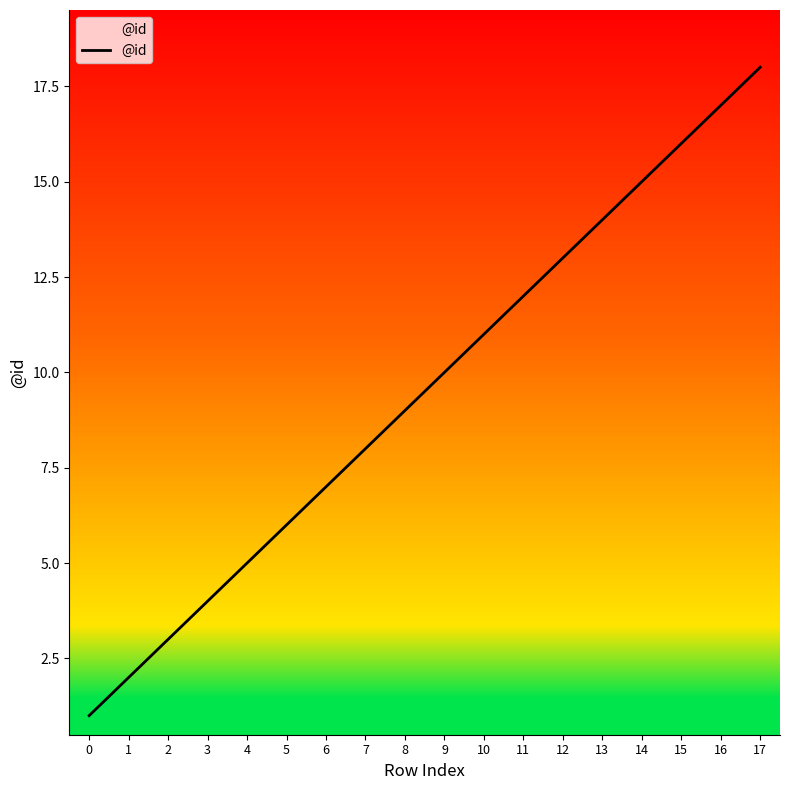

Rank the categories by value from lowest to highest.

0, 1, 2, 3, 4, 5, 6, 7, 8, 9, 10, 11, 12, 13, 14, 15, 16, 17